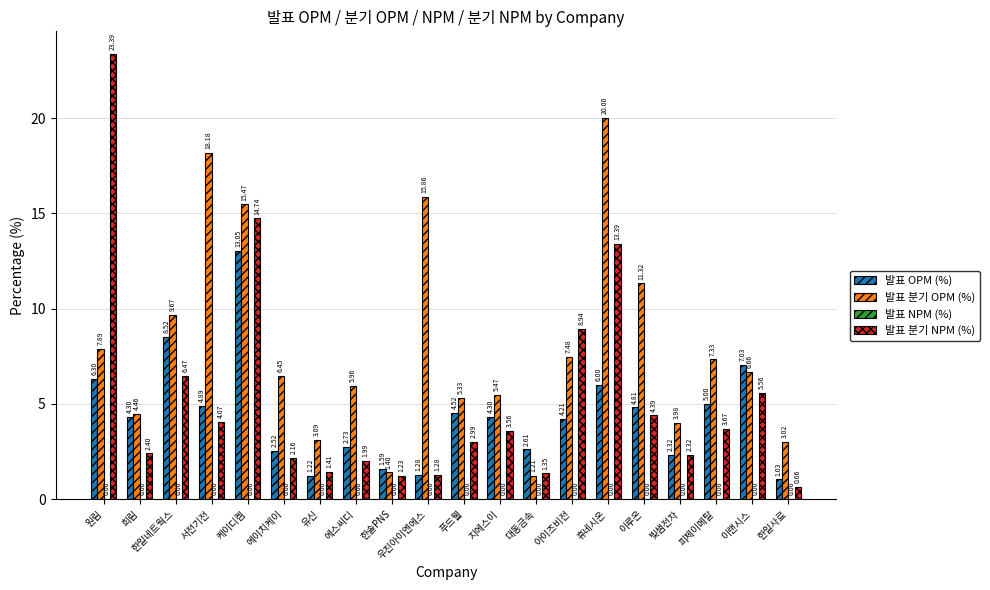

List the labels in order of 발표 분기 OPM (%) value, smallest first.

대동금속, 한솔PNS, 한일사료, 유신, 빛샘전자, 희림, 푸드웰, 지에스이, 에스씨디, 에이치케이, 이랜시스, 피제이메탈, 아이즈비전, 원림, 한일네트웍스, 이루온, 케이디켐, 우진아이엔에스, 서전기전, 휴네시온